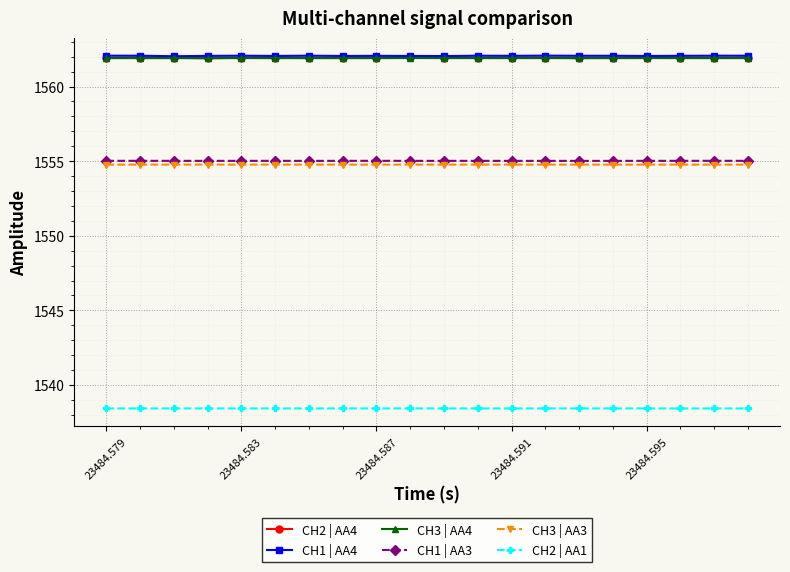

Reading right to left, extract all data points from this chart.

CH2 | AA4: 1561.9	1561.9	1561.9	1561.9	1561.9	1561.9	1561.9	1561.9	1561.9	1561.9	1561.9	1561.9	1561.9	1561.9	1561.9	1561.9	1561.9	1561.9	1561.9	1561.9
CH1 | AA4: 1562.1	1562.1	1562.1	1562.0	1562.1	1562.1	1562.1	1562.1	1562.1	1562.0	1562.0	1562.1	1562.0	1562.1	1562.0	1562.1	1562.1	1562.0	1562.1	1562.1
CH3 | AA4: 1561.9	1561.9	1561.9	1561.9	1561.9	1561.9	1561.9	1561.9	1561.9	1561.9	1561.9	1561.9	1561.9	1561.9	1561.9	1561.9	1561.9	1561.9	1561.9	1561.9
CH1 | AA3: 1555.0	1555.0	1555.0	1555.0	1555.0	1555.0	1555.0	1555.0	1555.0	1555.0	1555.0	1555.0	1555.0	1555.0	1555.0	1555.0	1555.0	1555.0	1555.0	1555.0
CH3 | AA3: 1554.8	1554.8	1554.8	1554.8	1554.8	1554.8	1554.8	1554.8	1554.8	1554.8	1554.8	1554.8	1554.8	1554.8	1554.8	1554.8	1554.8	1554.8	1554.8	1554.8
CH2 | AA1: 1538.4	1538.4	1538.4	1538.4	1538.4	1538.4	1538.4	1538.4	1538.4	1538.4	1538.4	1538.4	1538.4	1538.4	1538.4	1538.4	1538.4	1538.4	1538.4	1538.4